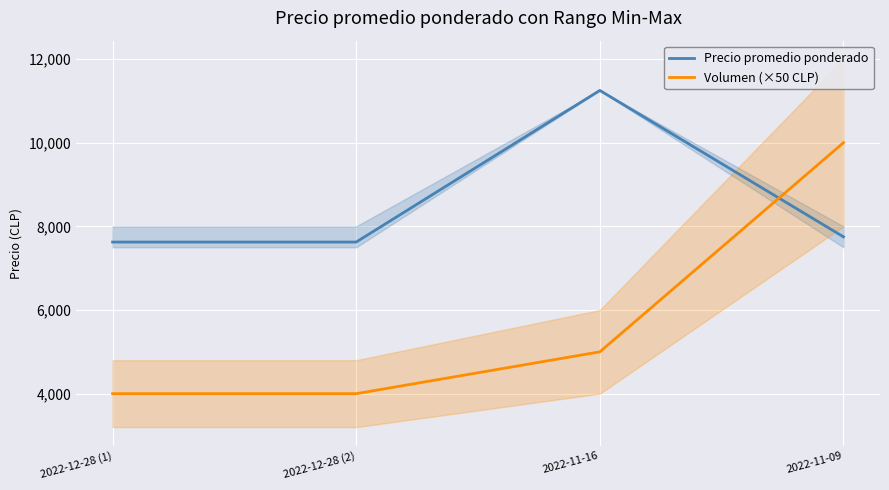

Is this an area chart (filled region under the line)?

No